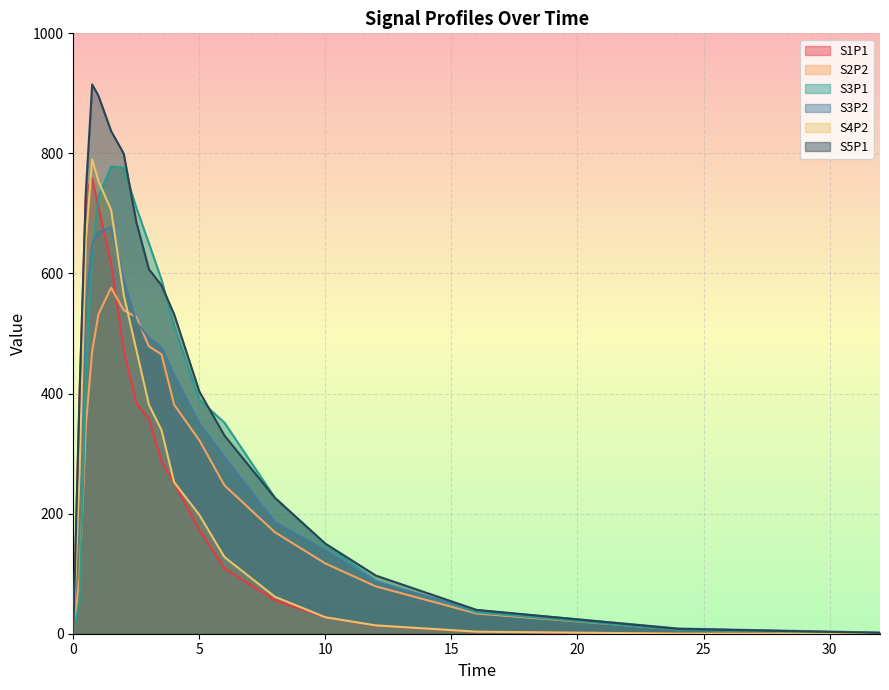

Does the chart display data point markers on the line(s)?

No